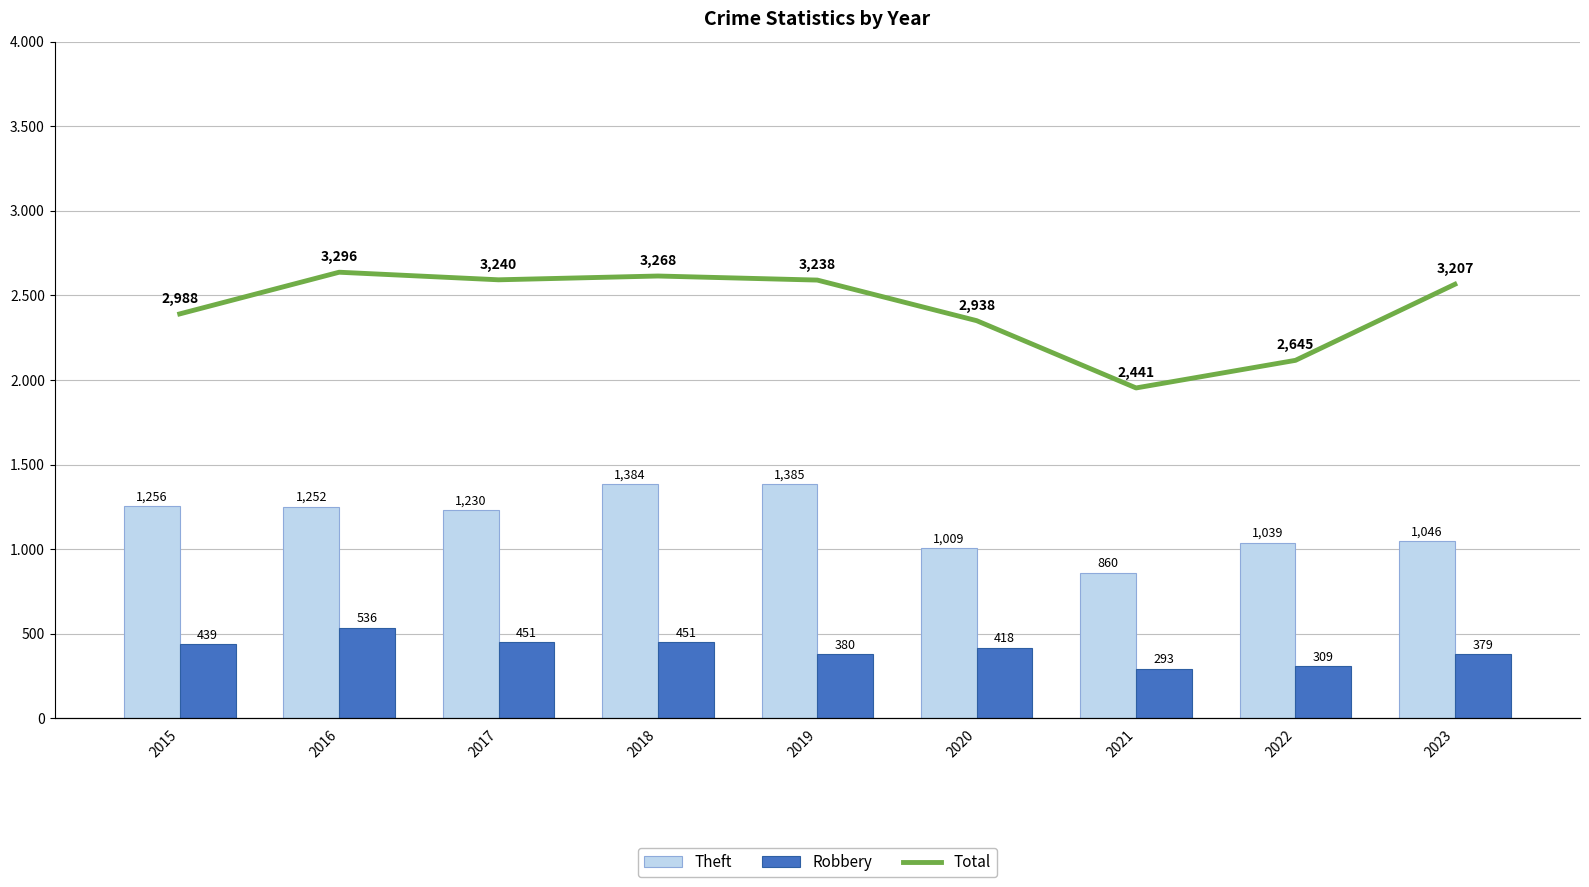

What is the minimum value shown in the chart?

293